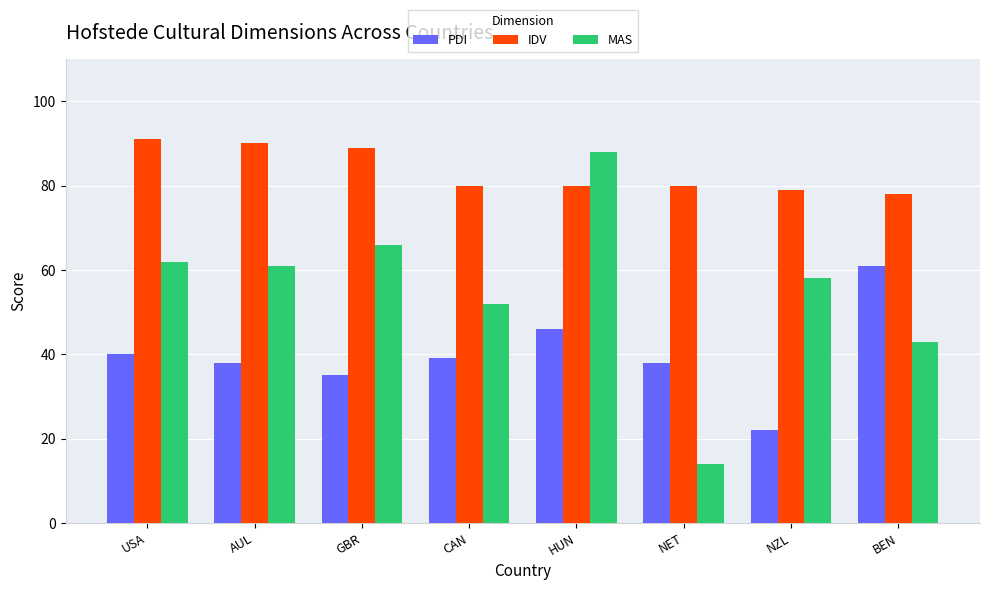

True or false: MAS has a value of 26 at BEN.

False